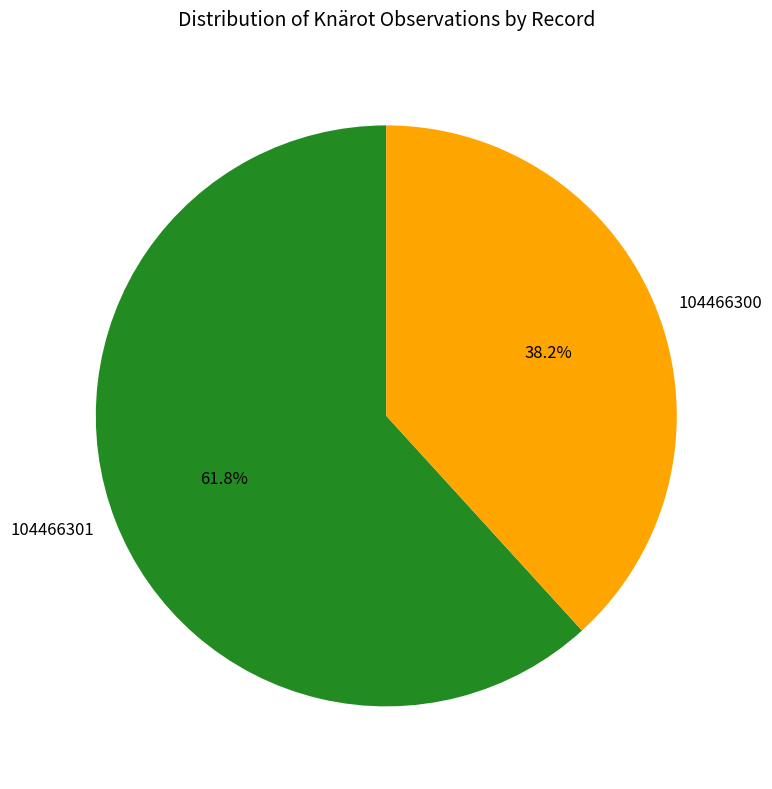

Approximately how many times larger is the value at 104466300 compared to 104466301?

0.6